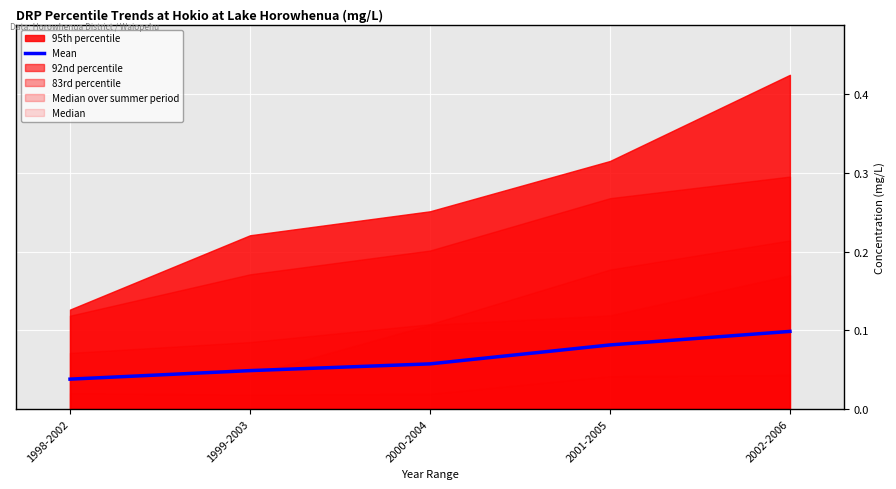

At which label is the value closest to 0?

1998-2002